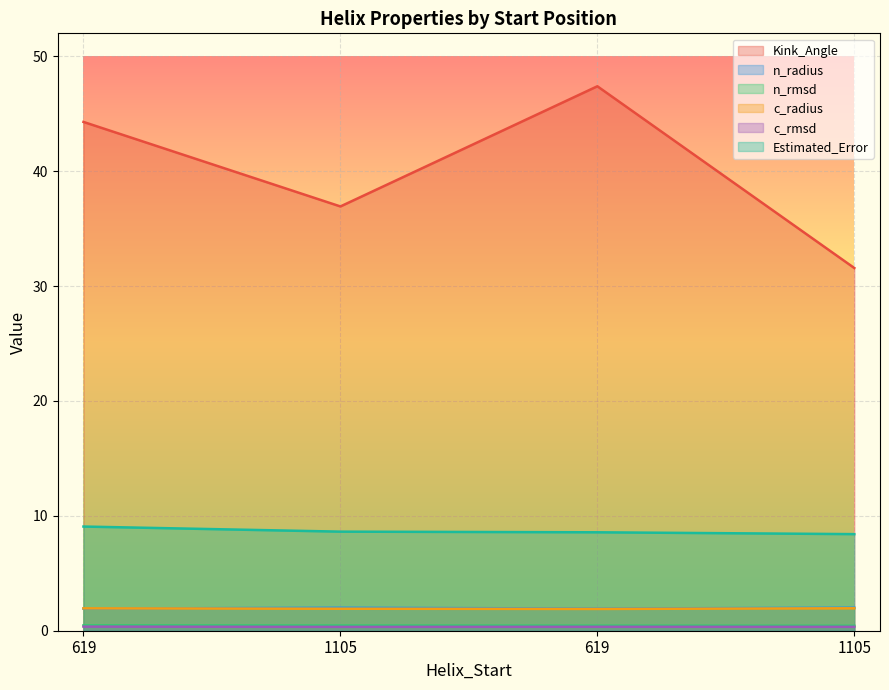

What is the spread (max minus min) of values at 1105?

36.6